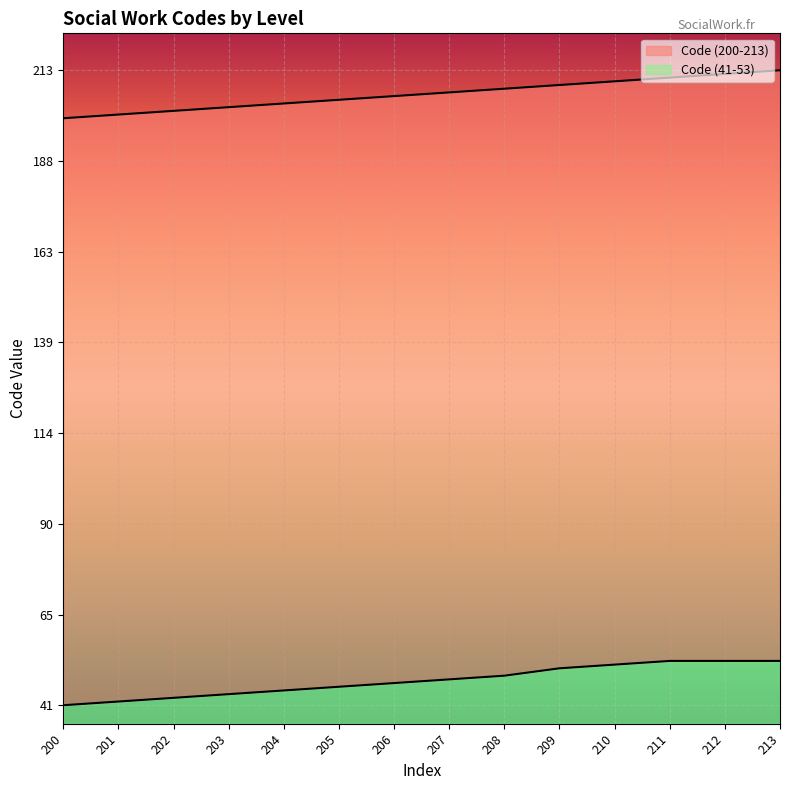

What is the total value across all series at 201?

165